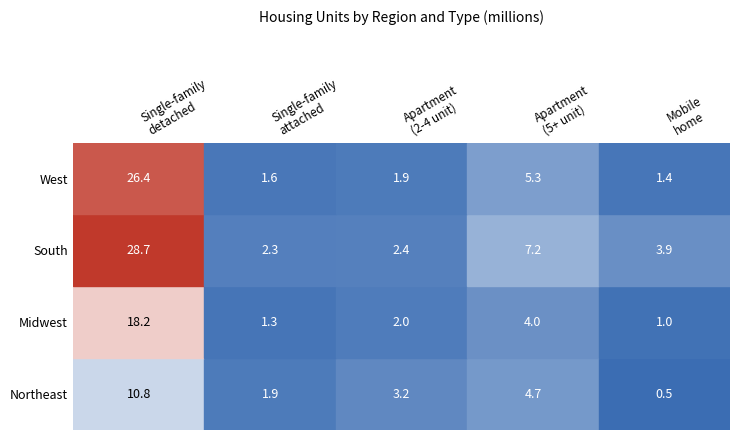

True or false: Single-family attached has a value of 1.6 at West.

True